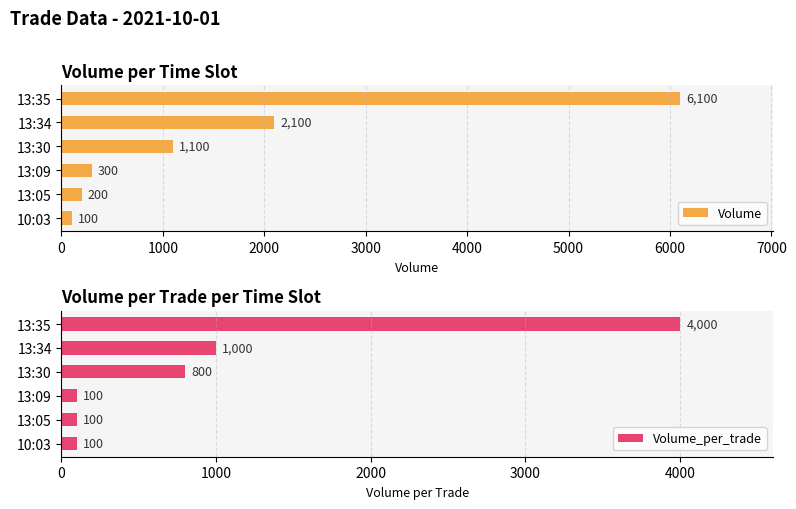

How many distinct data groups are displayed?

2